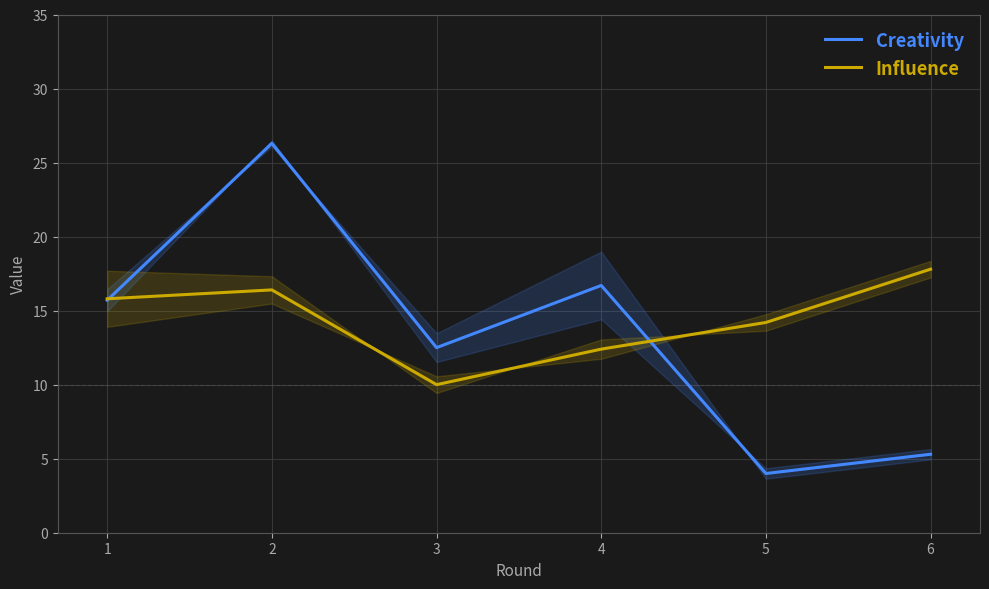

True or false: Creativity has a value of 0.8 at 4.

False